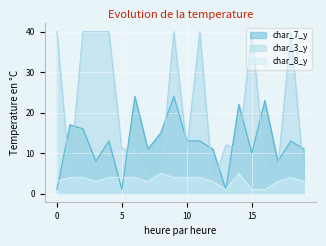

True or false: char_8_y has more than 1 points higher than both neighbors.

True